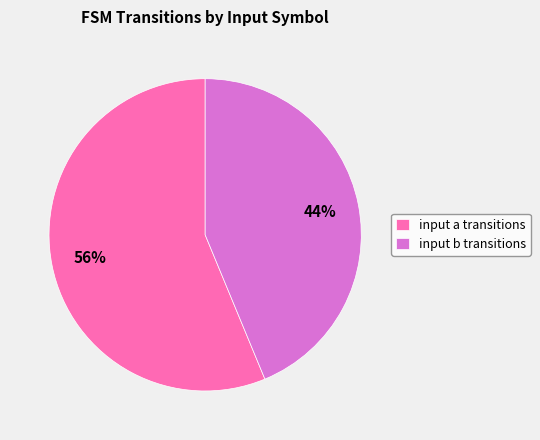

To the nearest percent, what percentage of the pie is input a transitions?

56%